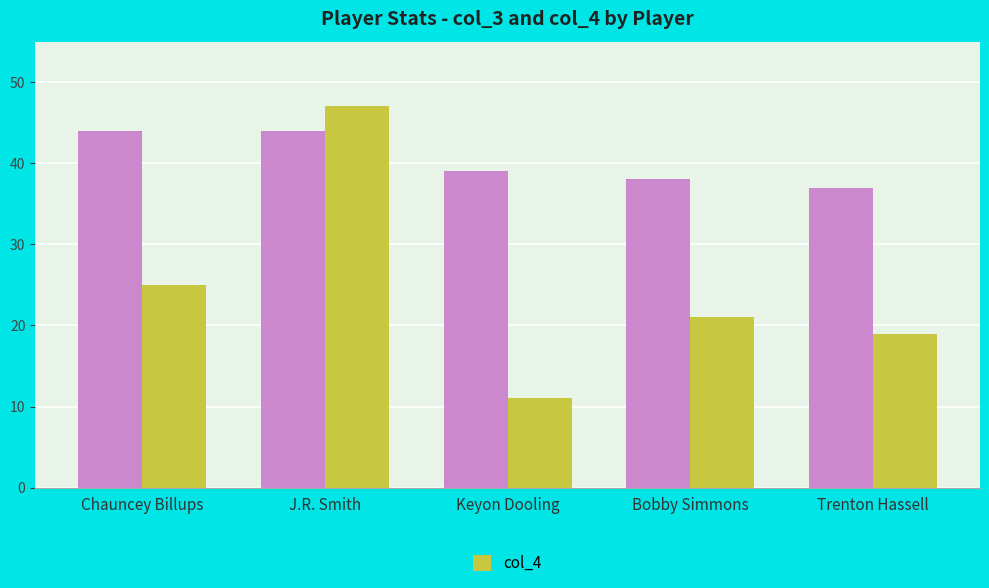

What is the smallest value displayed?

11